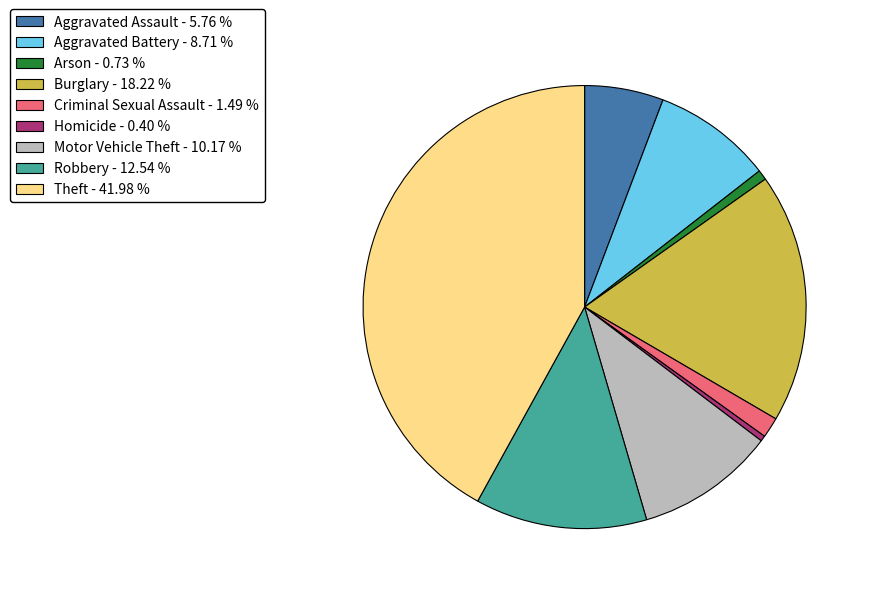

True or false: Theft accounts for 32% of the total.

False